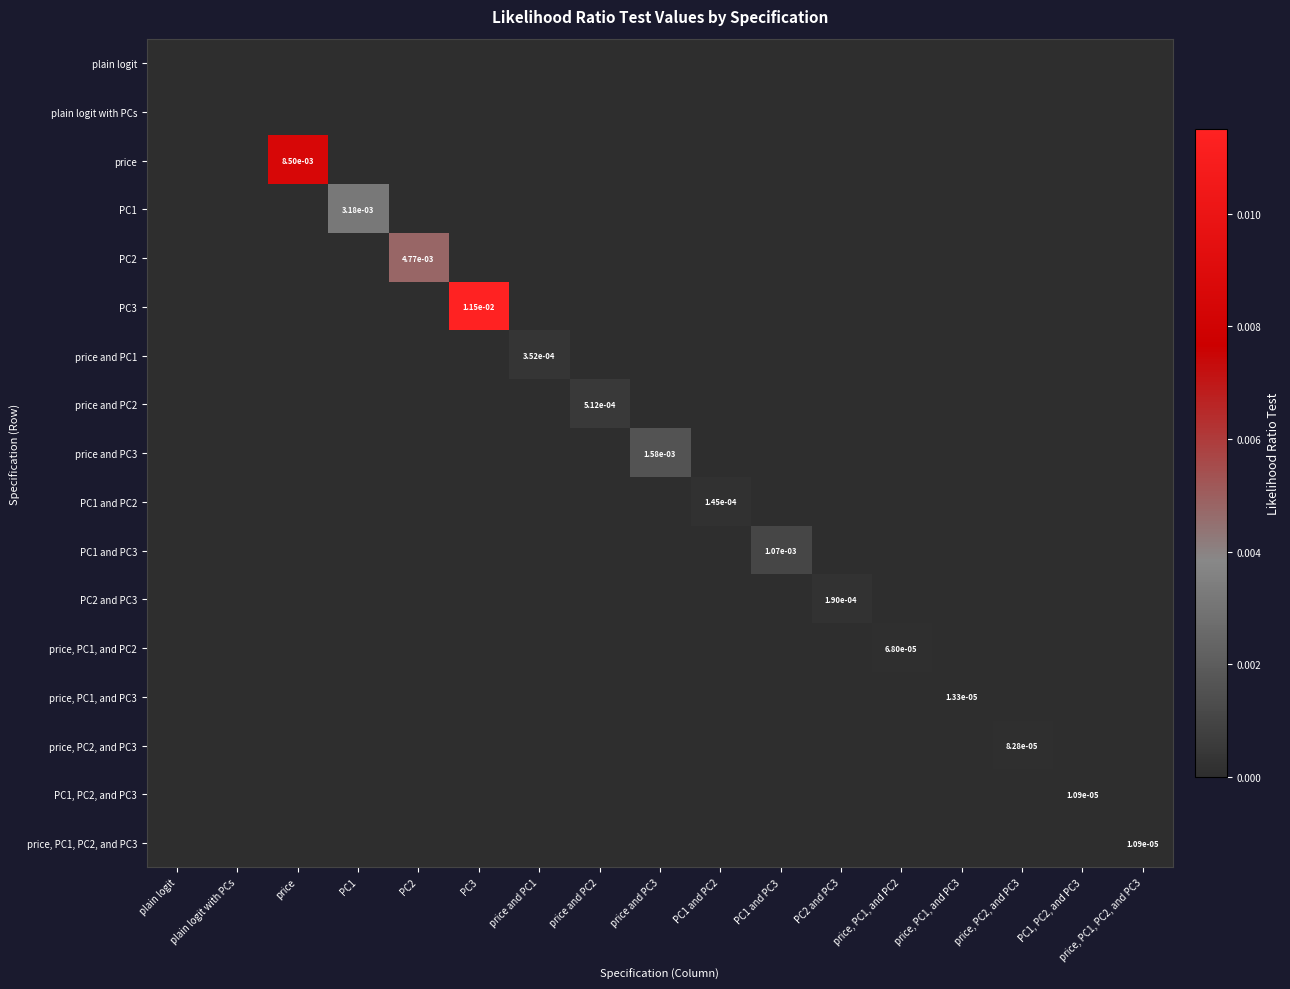

True or false: price, PC2, and PC3 has a value of -0.0 at price and PC3.

False